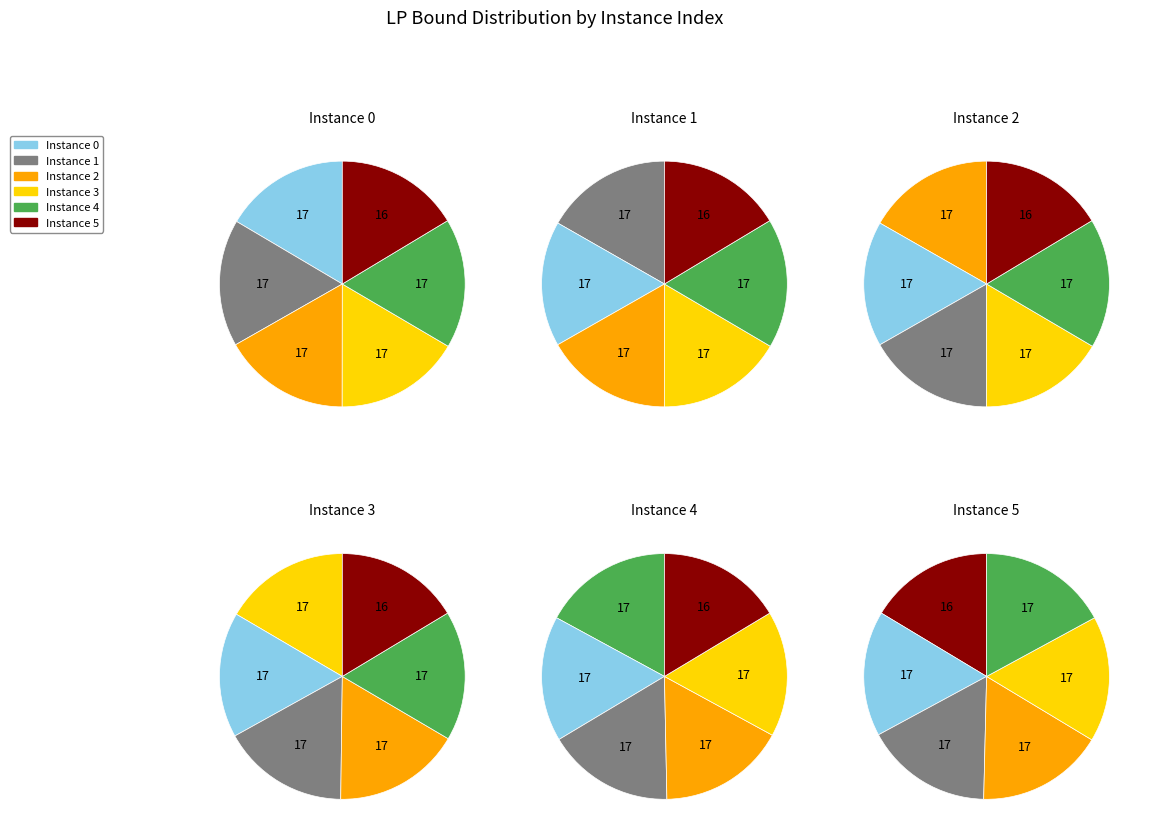

Which category has the smallest portion of the pie?

5